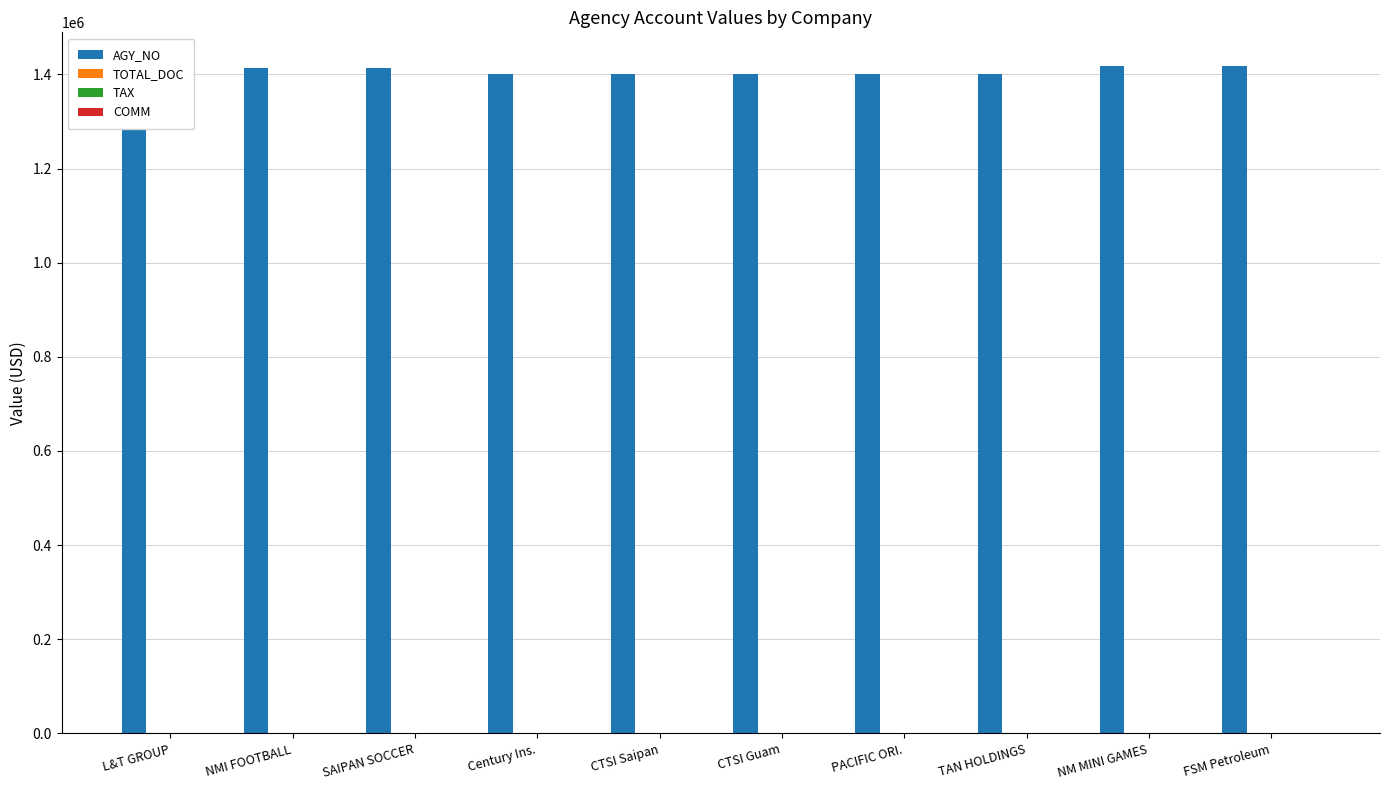

Which series has the largest total across all categories?

AGY_NO